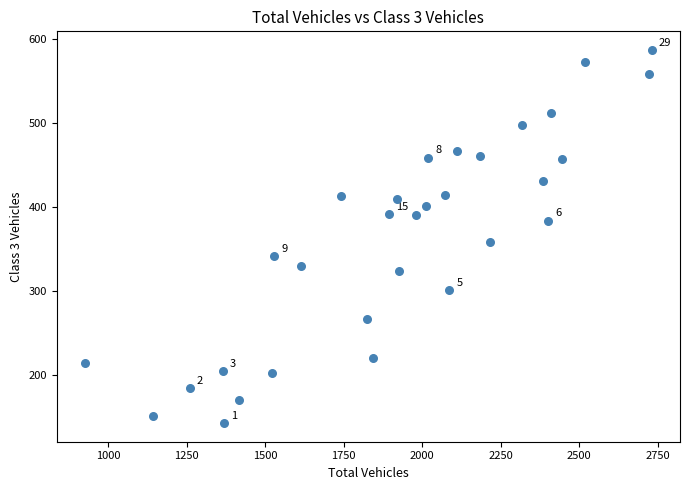

What is the range of X values (max minus min)?

1804